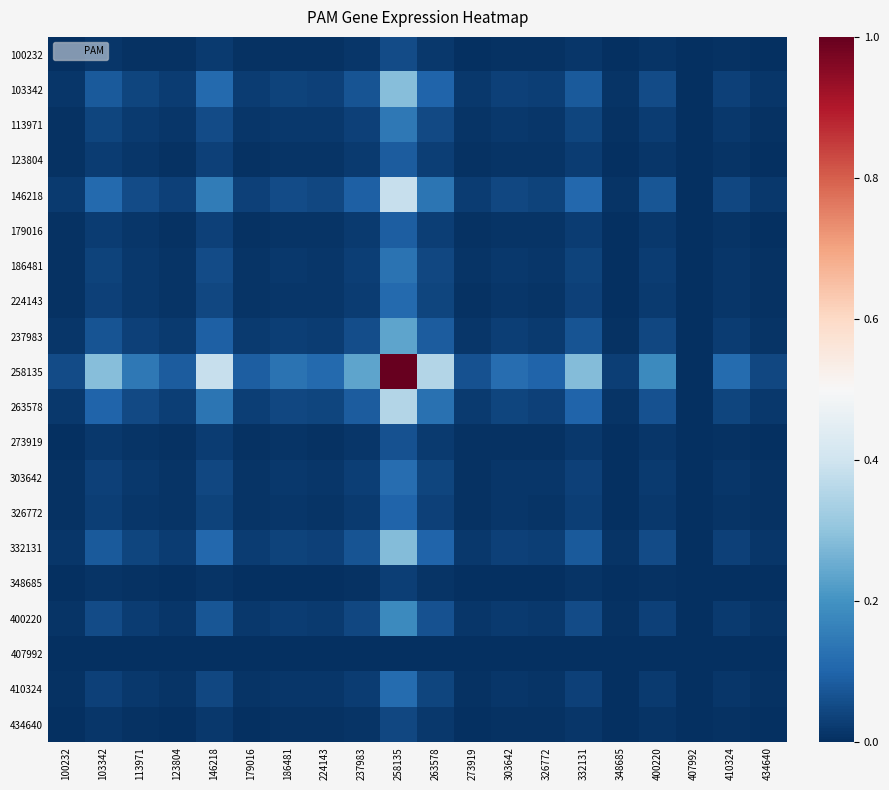

At which category is the sum across all series the highest?

258135